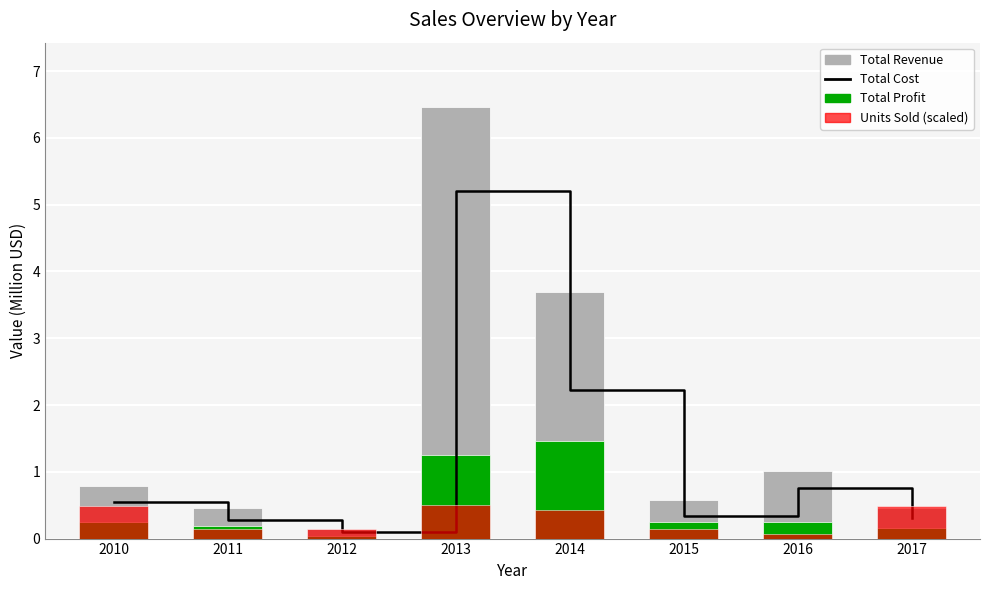

List the labels in order of Units Sold (scaled) value, largest first.

2013, 2017, 2010, 2014, 2011, 2012, 2015, 2016